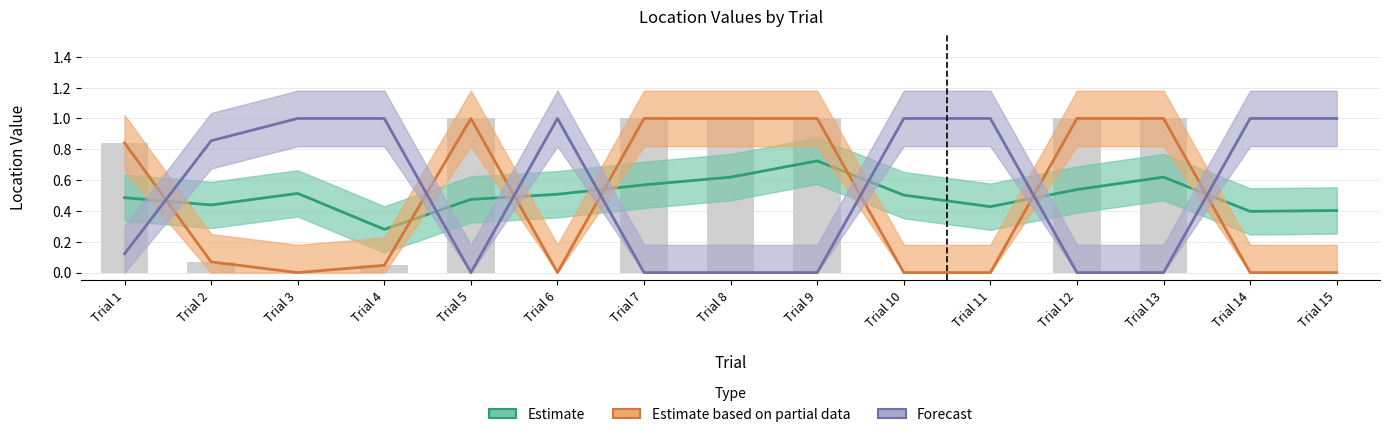

What is the average value of the Forecast series?

0.5